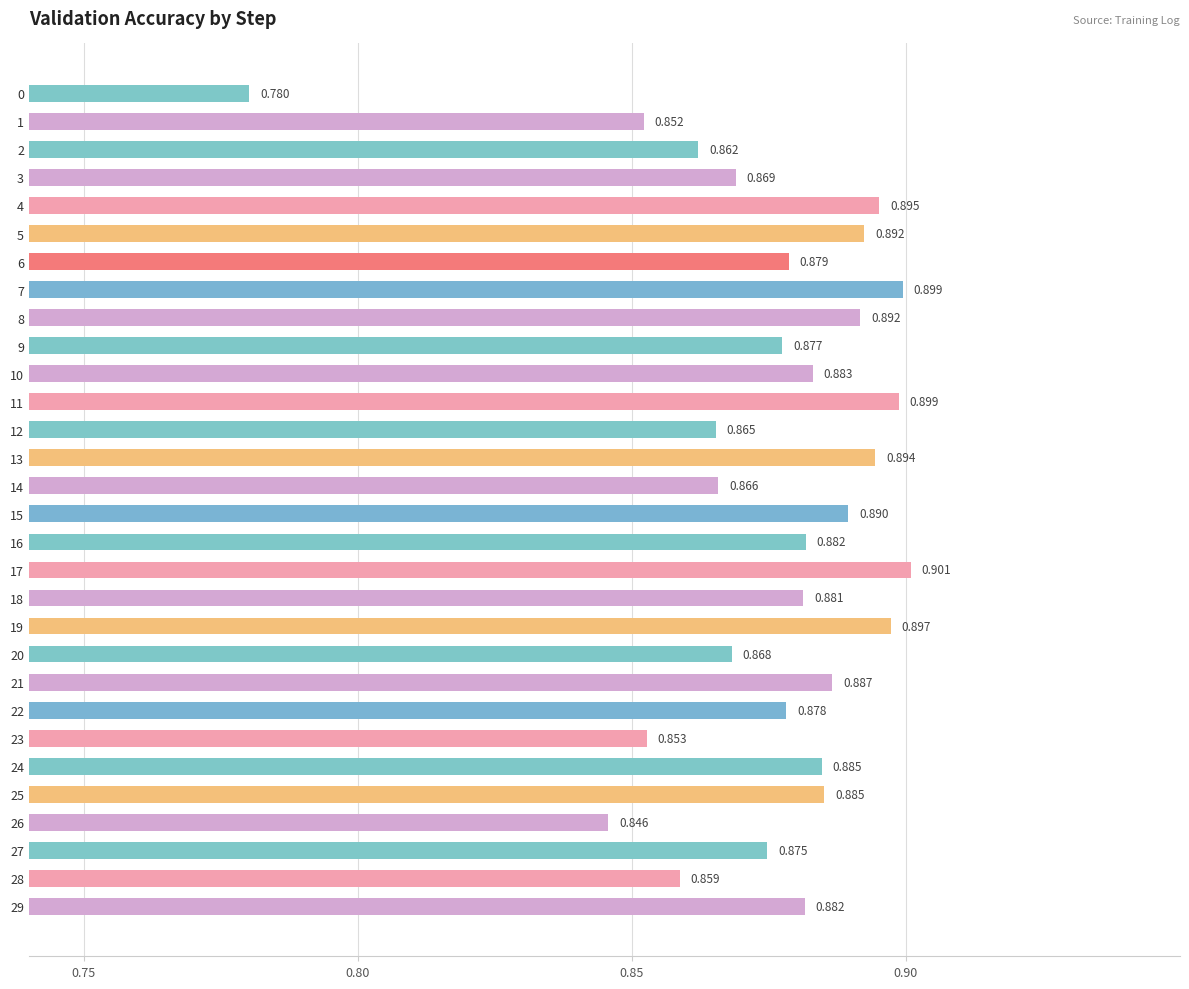

How many distinct data groups are displayed?

1